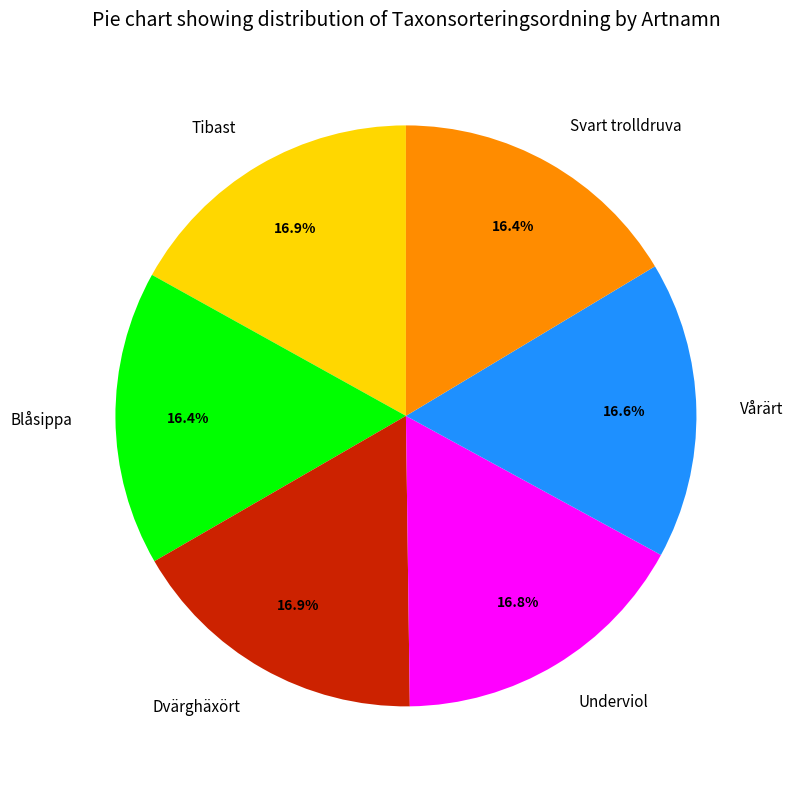

Is there a majority slice in this chart?

No